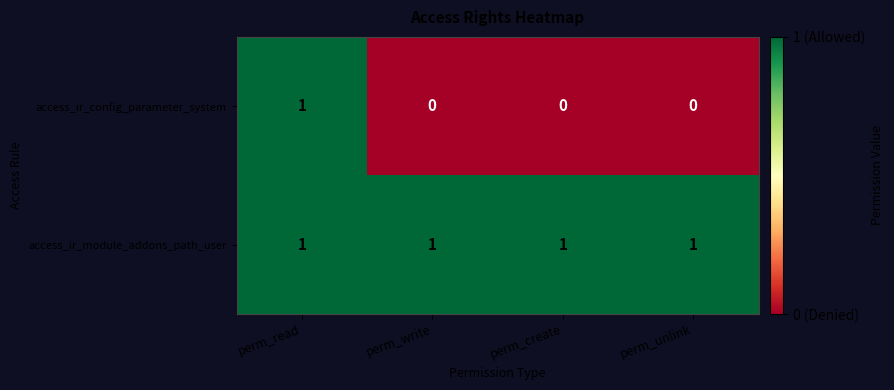

Reading left to right, list all the values displayed in this chart.

access_ir_config_parameter_system: 1	0	0	0
access_ir_module_addons_path_user: 1	1	1	1